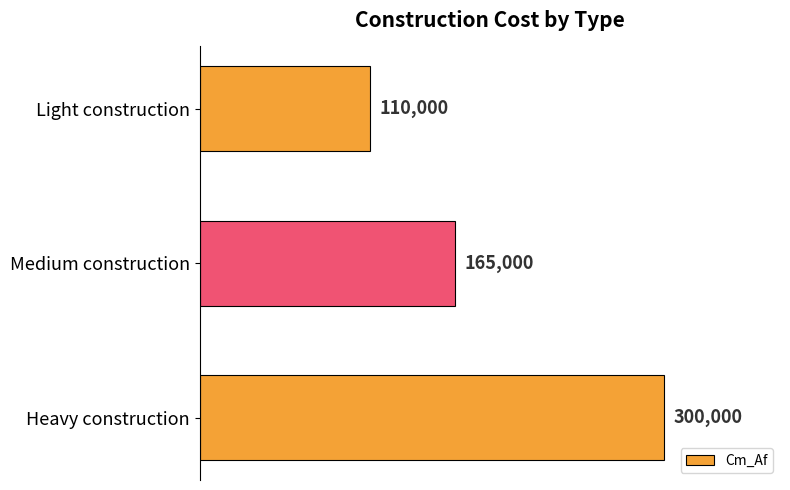

Reading bottom to top, list all the values displayed in this chart.

300000	165000	110000